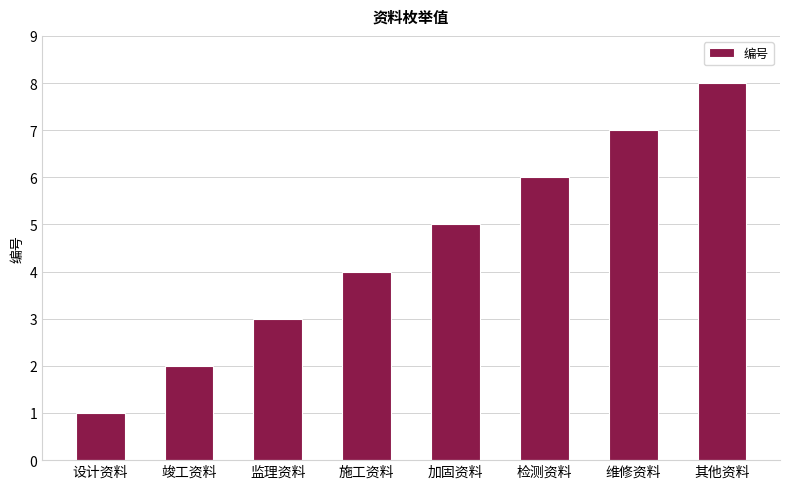

Does the chart contain stacked bars?

No